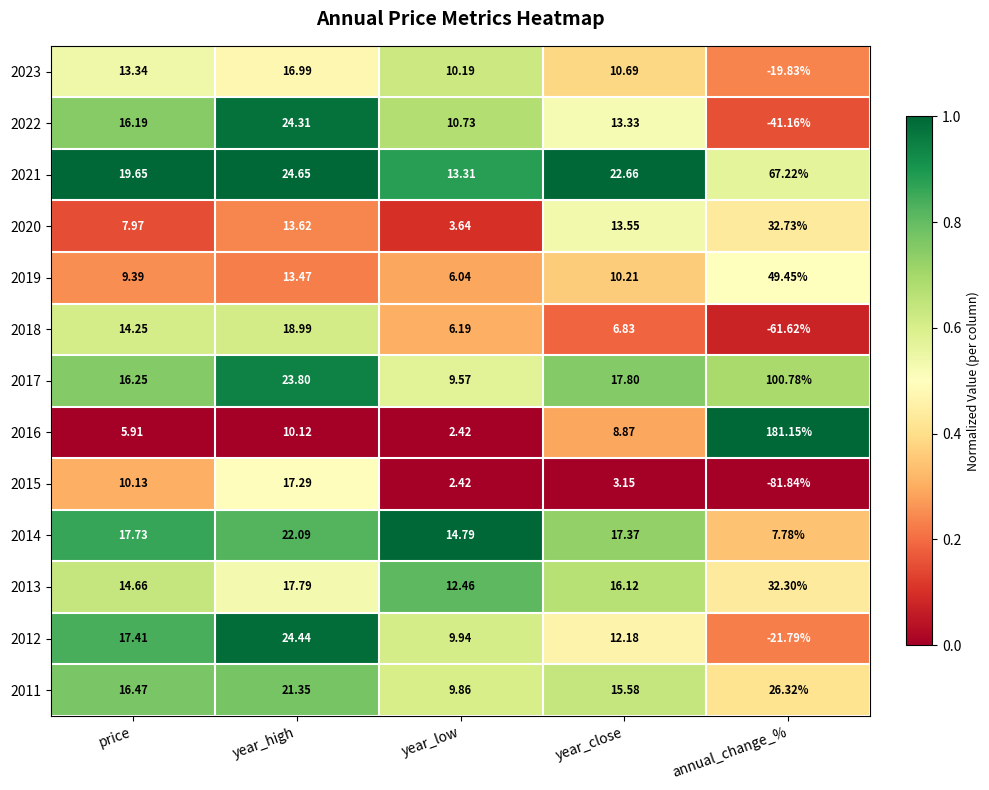

Rank the series at year_high from highest to lowest value.

2021, 2012, 2022, 2017, 2014, 2011, 2018, 2013, 2015, 2023, 2020, 2019, 2016